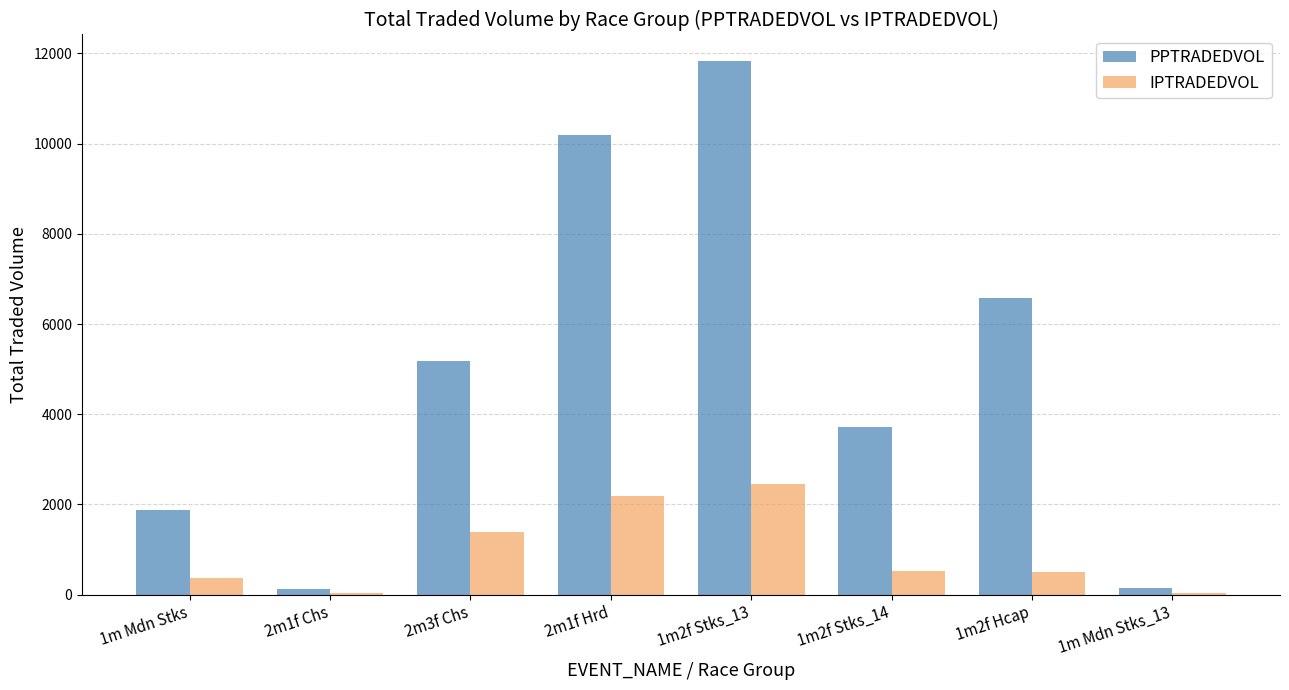

Where is IPTRADEDVOL nearest to the value 1244?

2m3f Chs